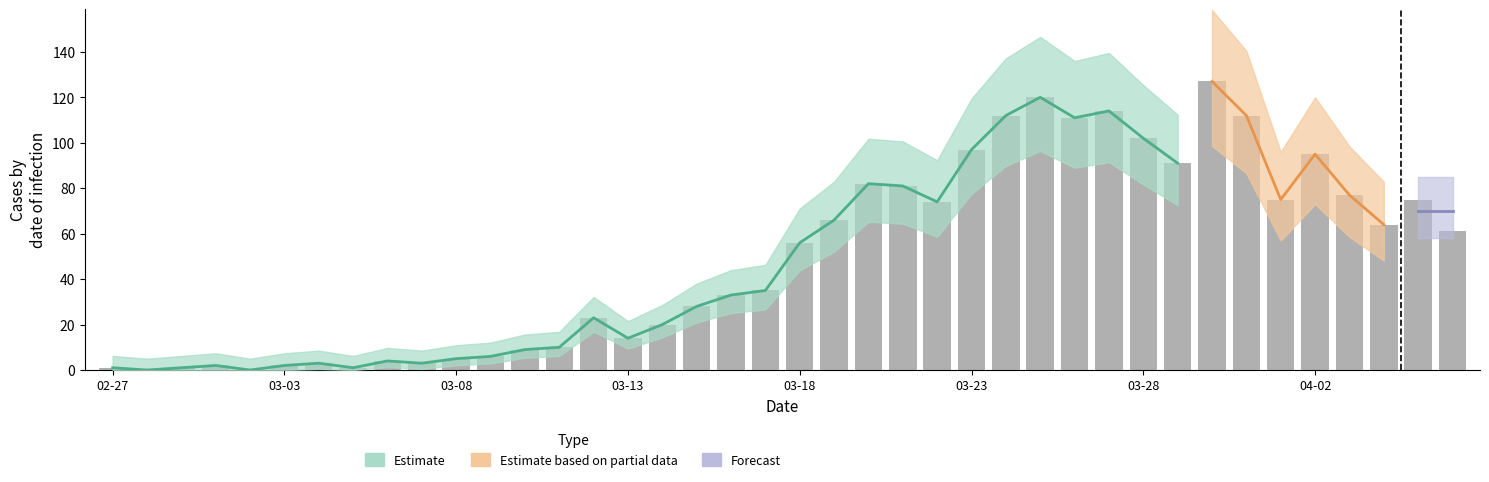

What is the difference between the second highest and second lowest values?

120